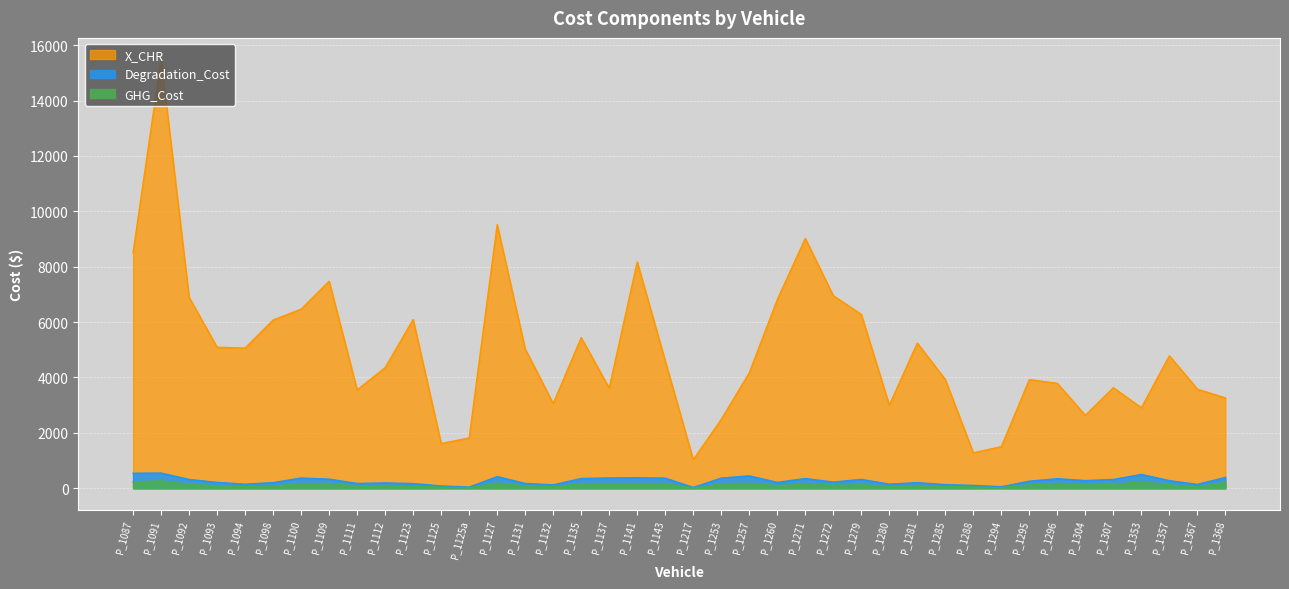

What is the total value across all series at P_1112?

4621.0